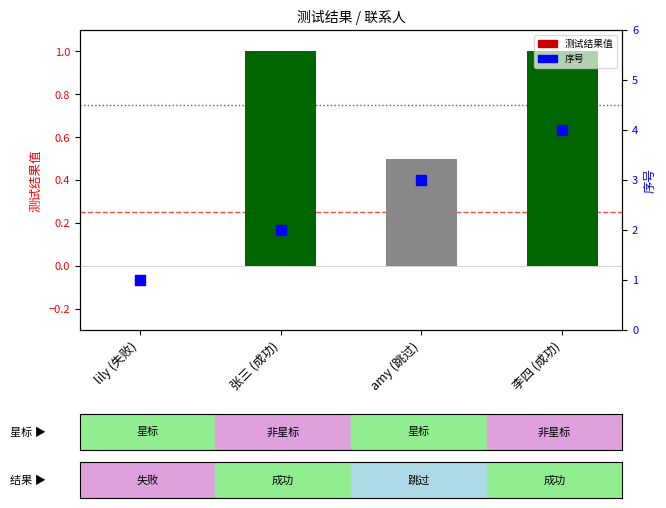

What are all the series names shown in the legend?

测试结果值, 序号